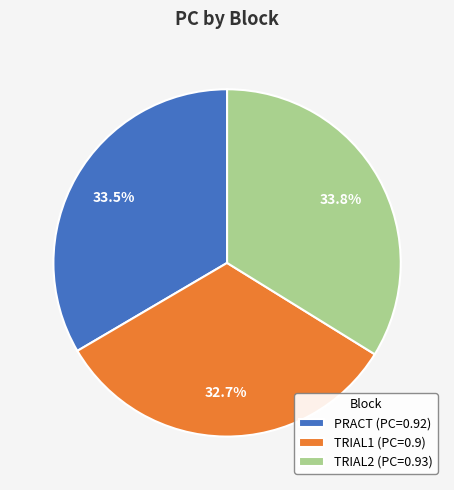

Does TRIAL2 account for over 50% of the chart?

No